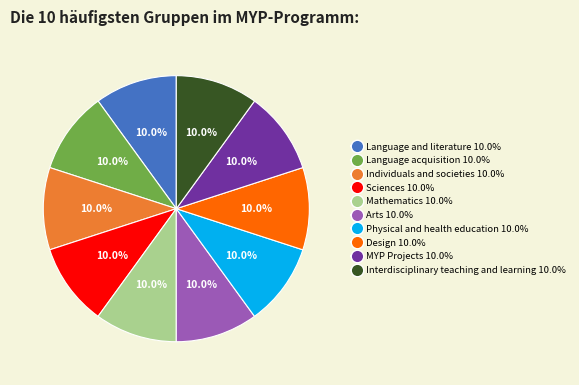

What percentage is the Language acquisition slice, to the nearest percent?

10%